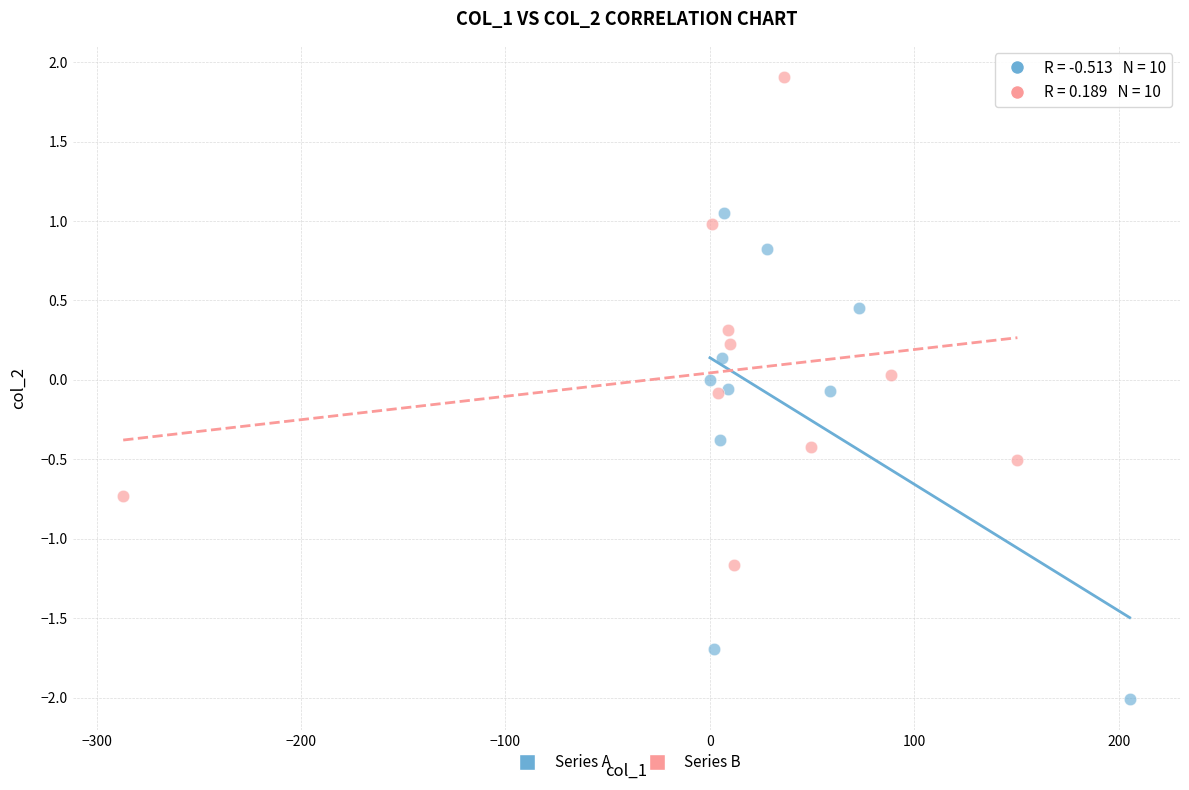

Which series contains the lowest Y value?

Series A